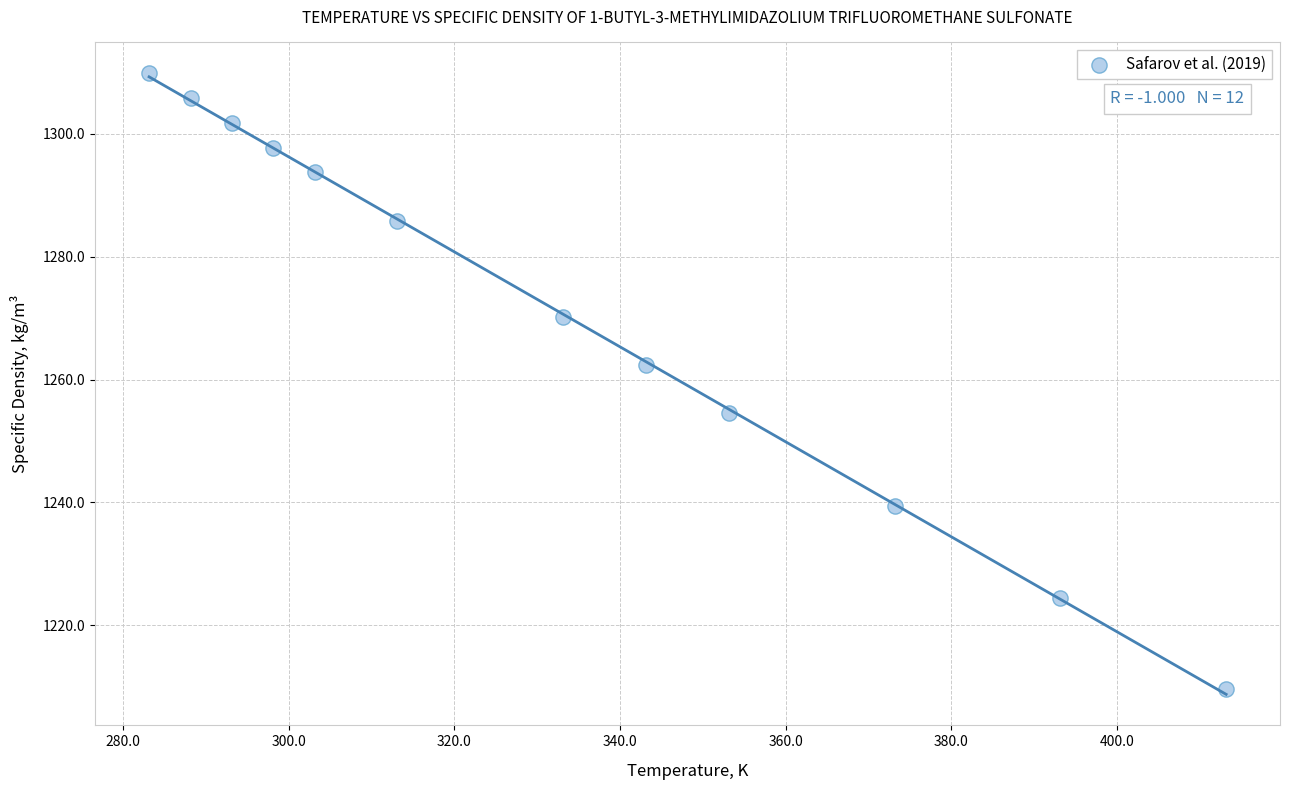

What is the range of X values (max minus min)?

130.0